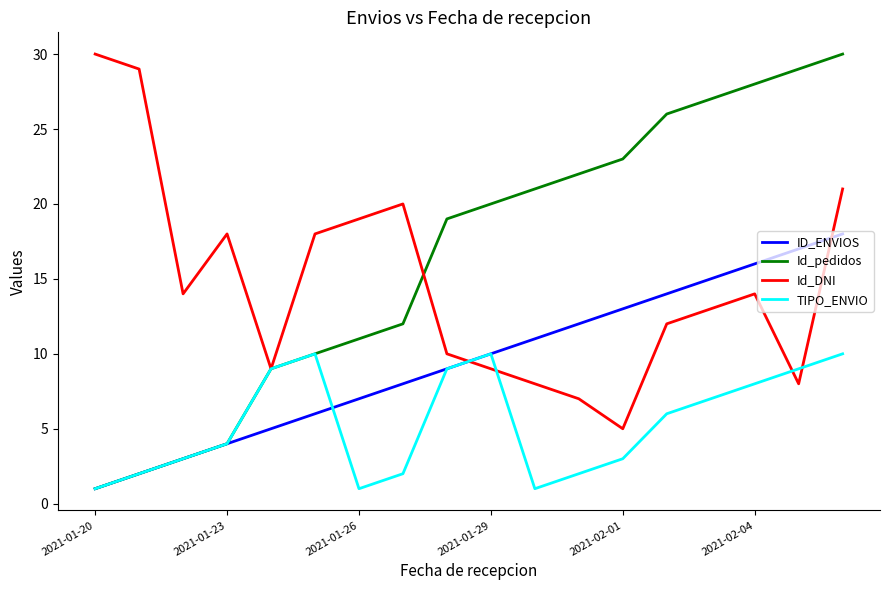

Rank the series by their average value, from highest to lowest.

Id_pedidos, Id_DNI, ID_ENVIOS, TIPO_ENVIO